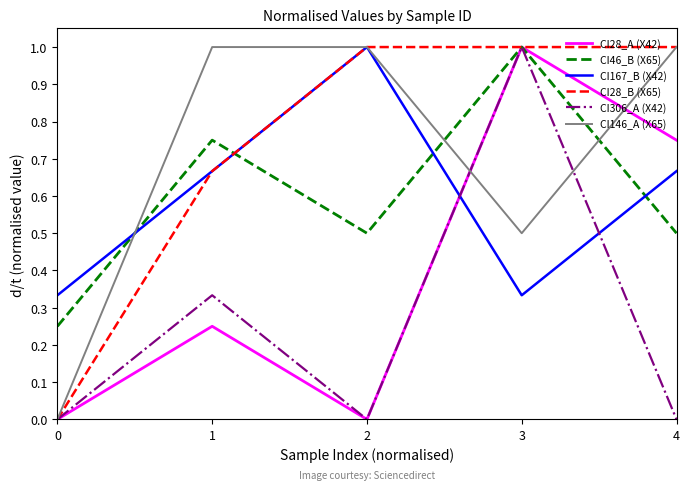

True or false: CI306_A (X42) has a value of 0.0 at 4.

True